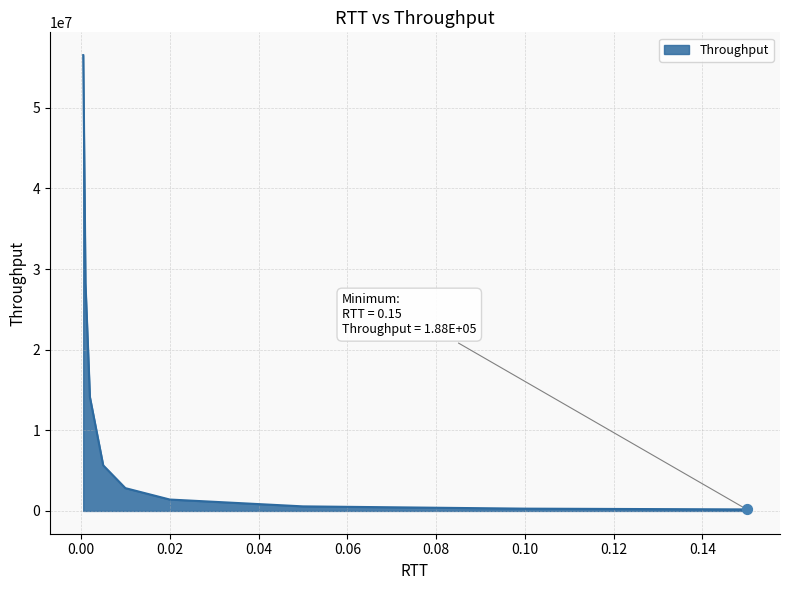

What is the difference between the maximum and minimum values?

56357071.7